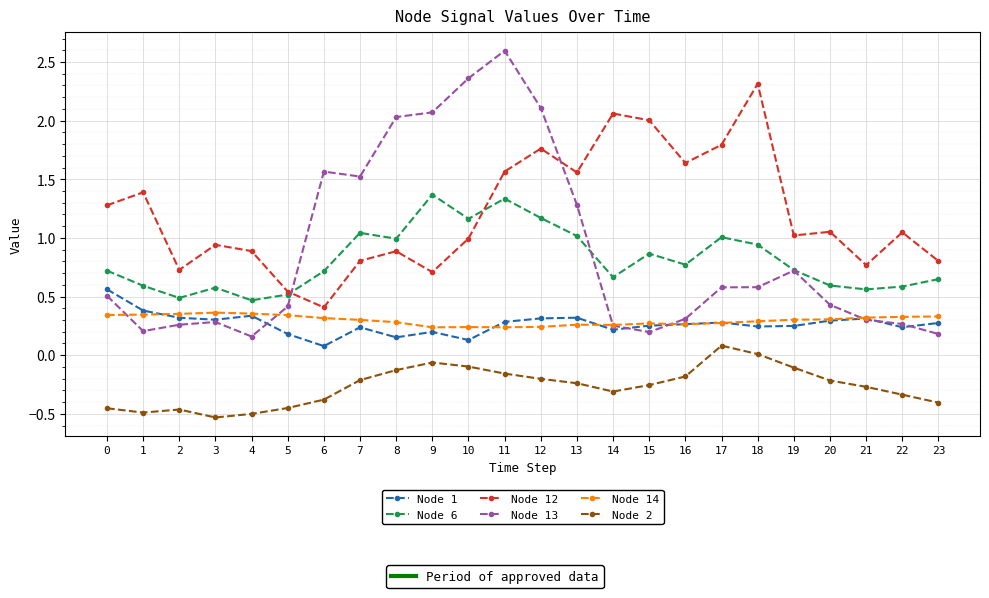

What is the spread (max minus min) of values at 11?

2.8